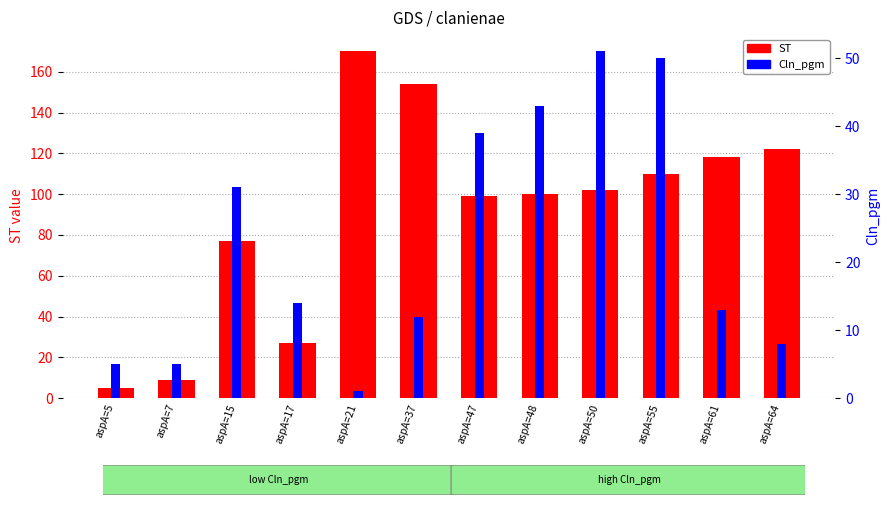

What are all the series names shown in the legend?

ST, Cln_pgm